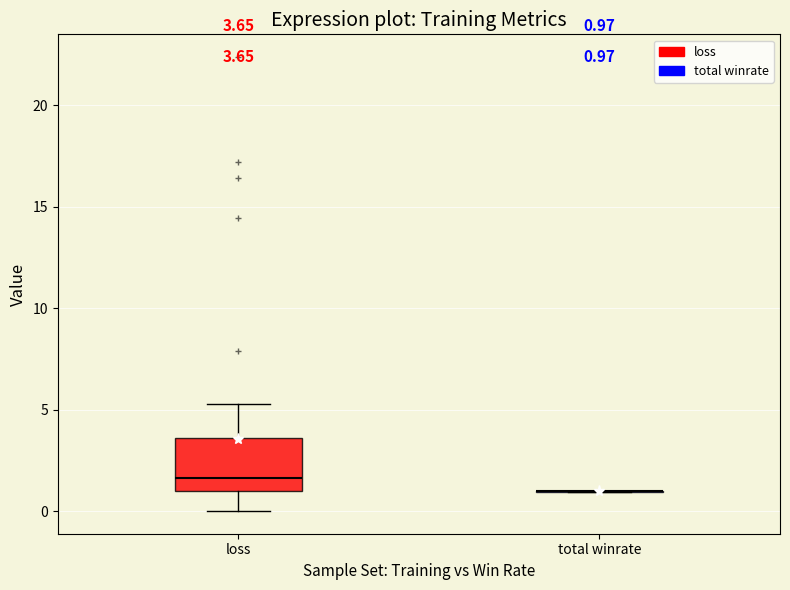

Comparing the boxes themselves (not the whiskers), which one is the tallest?

loss